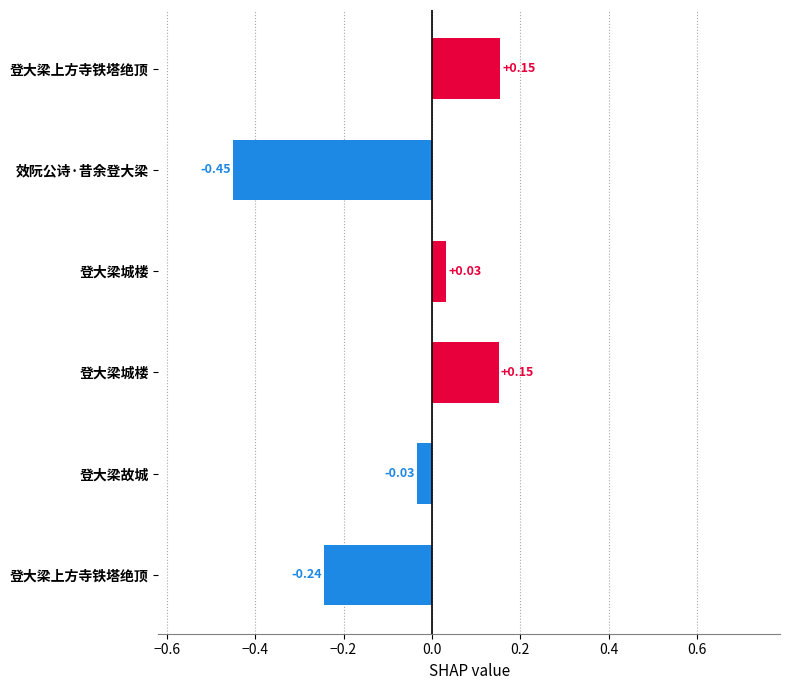

How many values are above zero?

3